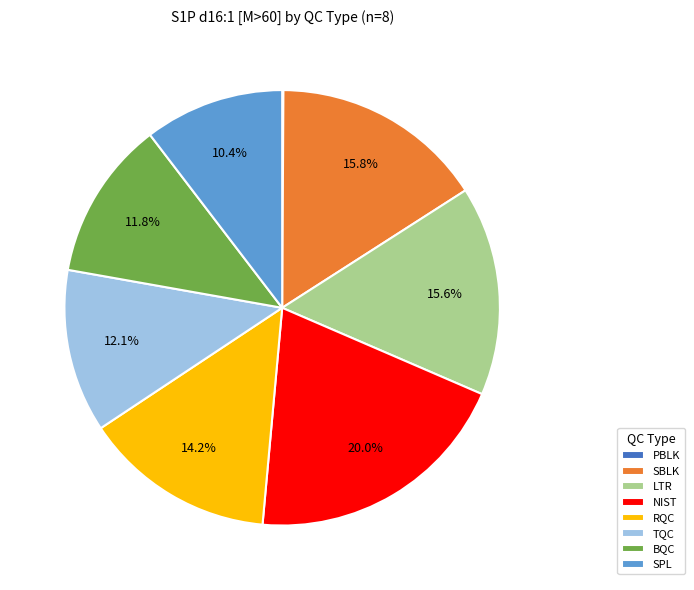

Is there any slice that represents more than half of the pie?

No